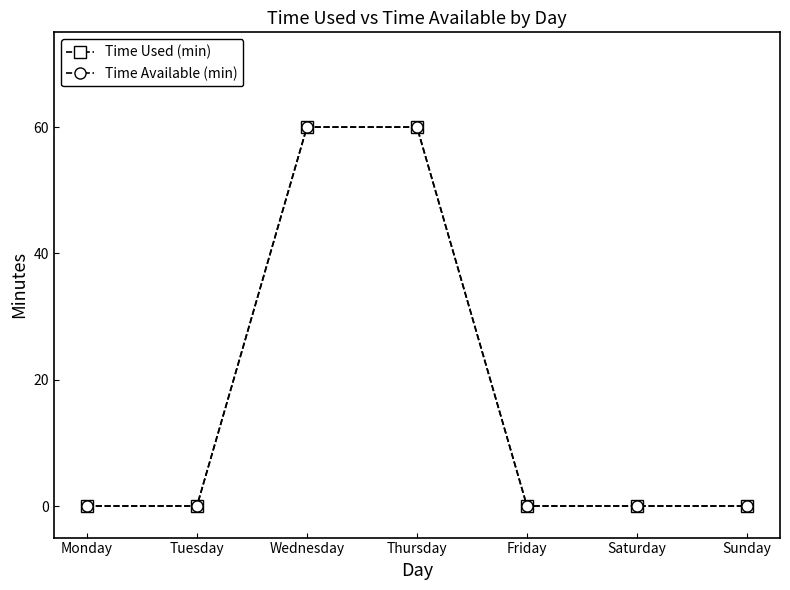

The Time Available (min) series shows 60 at Wednesday. True or false?

True